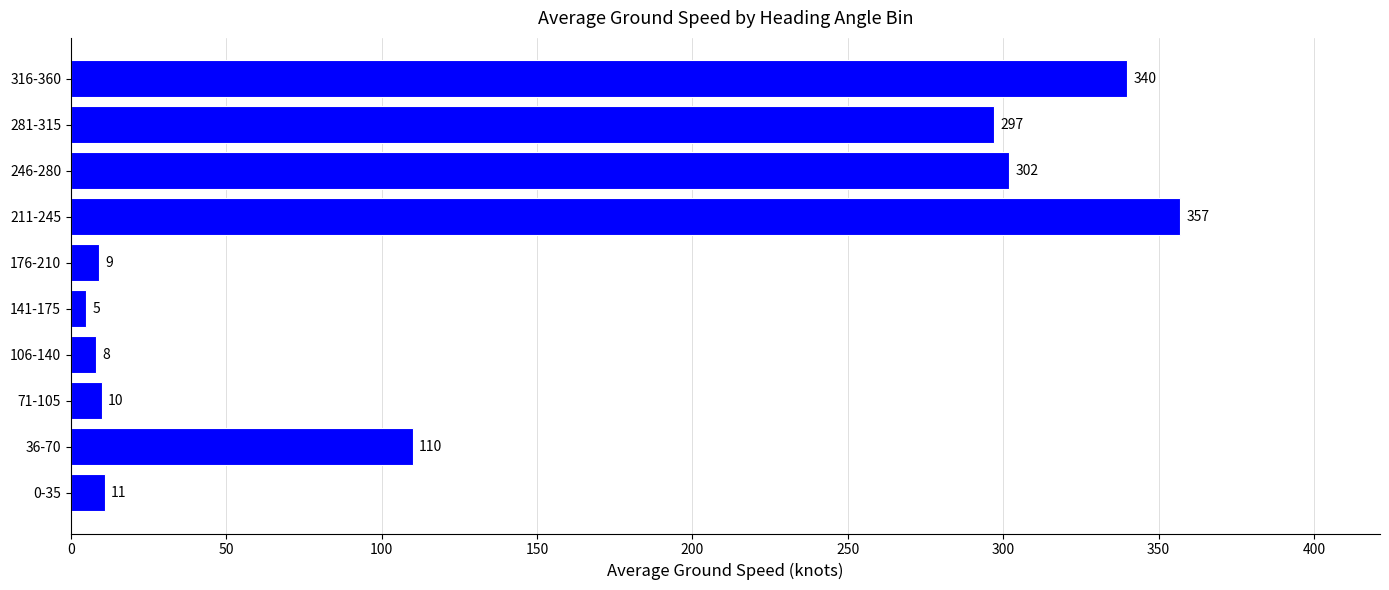

What is the greatest value displayed?

357